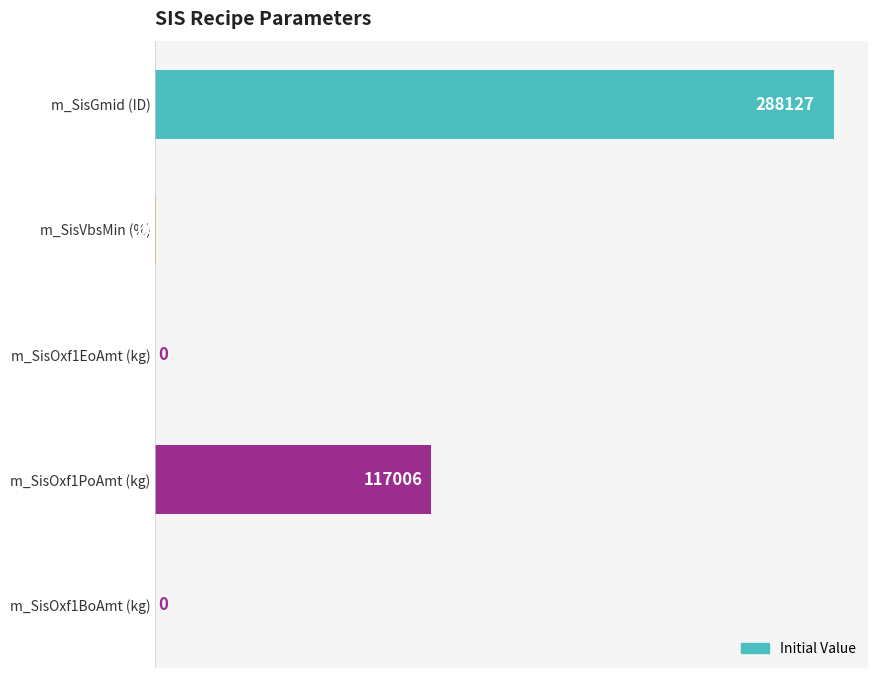

What is the change in value from m_SisVbsMin (%) to m_SisOxf1BoAmt (kg)?

-66